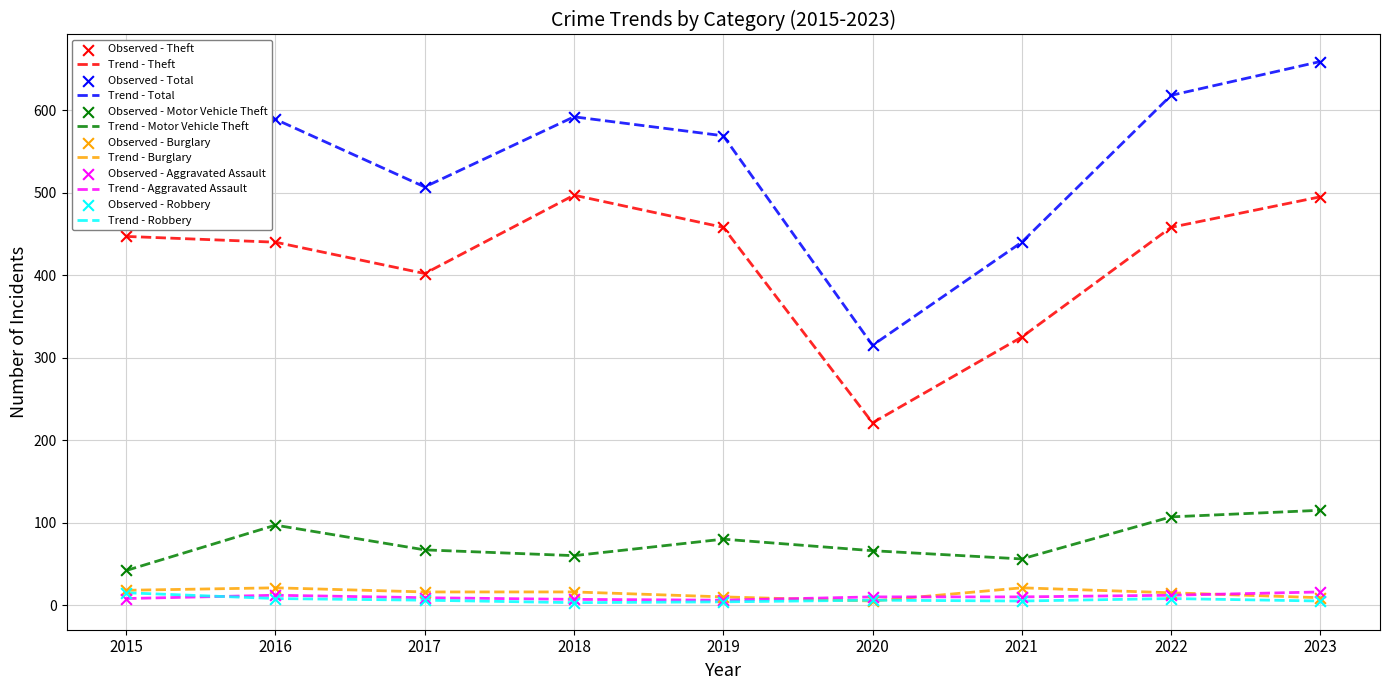

Which series has the largest total across all categories?

Trend - Total